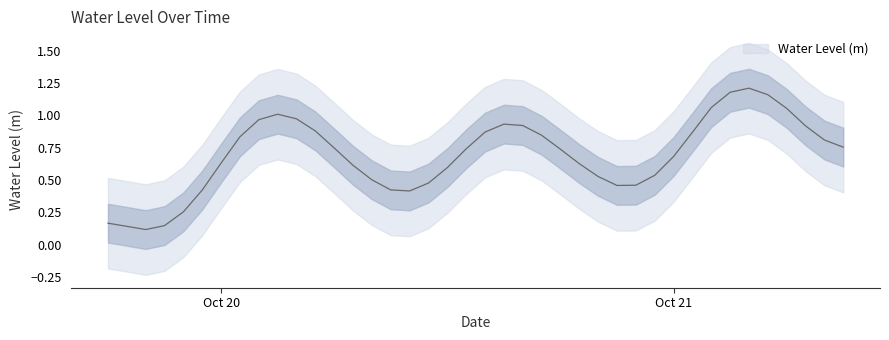

What is the value of the 27th point from the left?

0.5